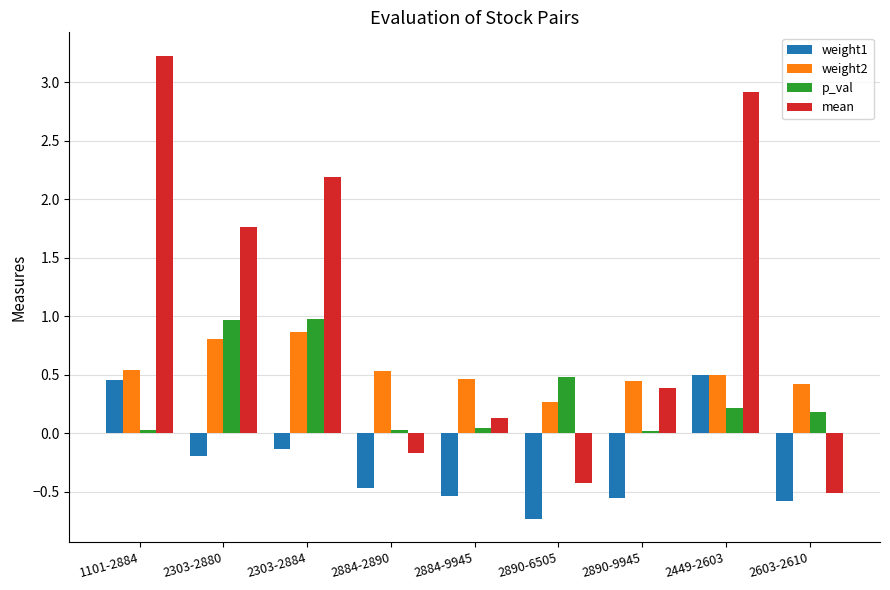

Rank the series by their average value, from lowest to highest.

weight1, p_val, weight2, mean